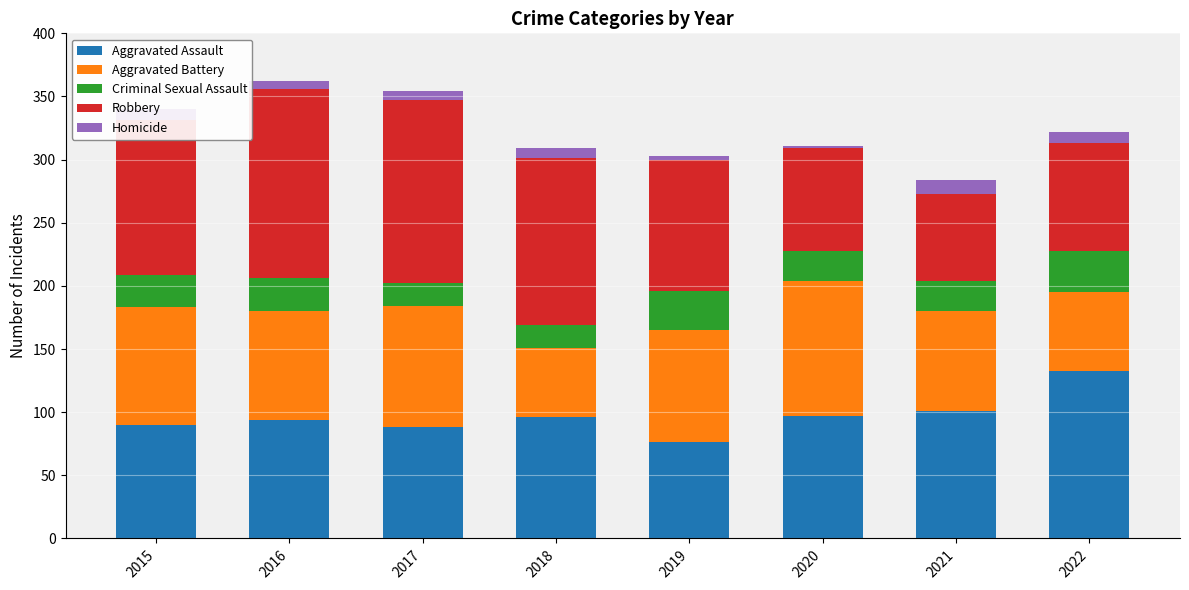

What is the sum of all Aggravated Assault values?

775